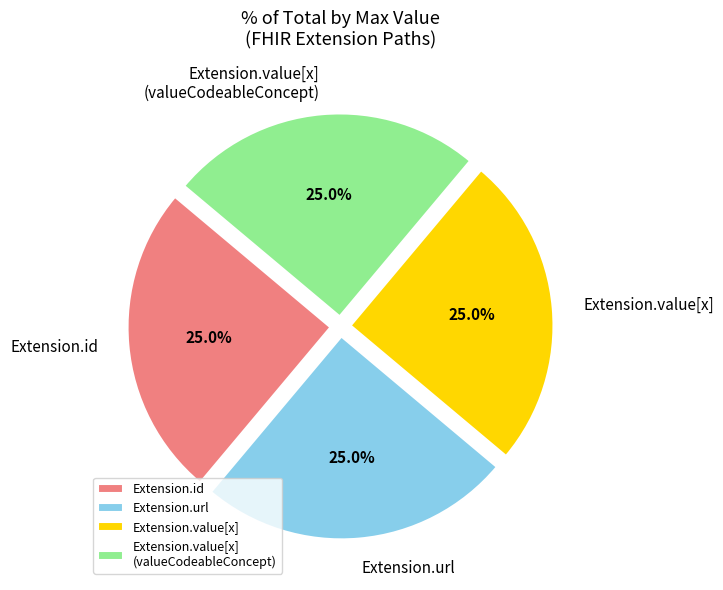

Approximately how many times larger is the value at Extension.value[x] (valueCodeableConcept) compared to Extension.url?

1.0